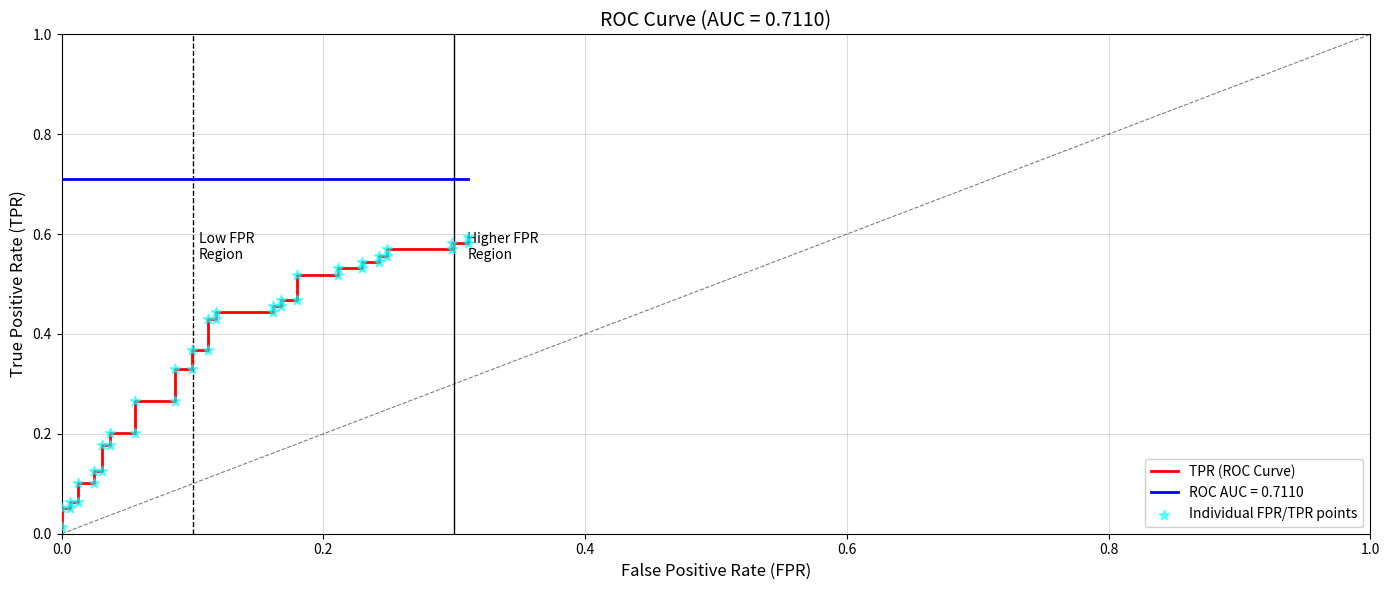

Which series has the largest total across all categories?

TPR (ROC Curve)